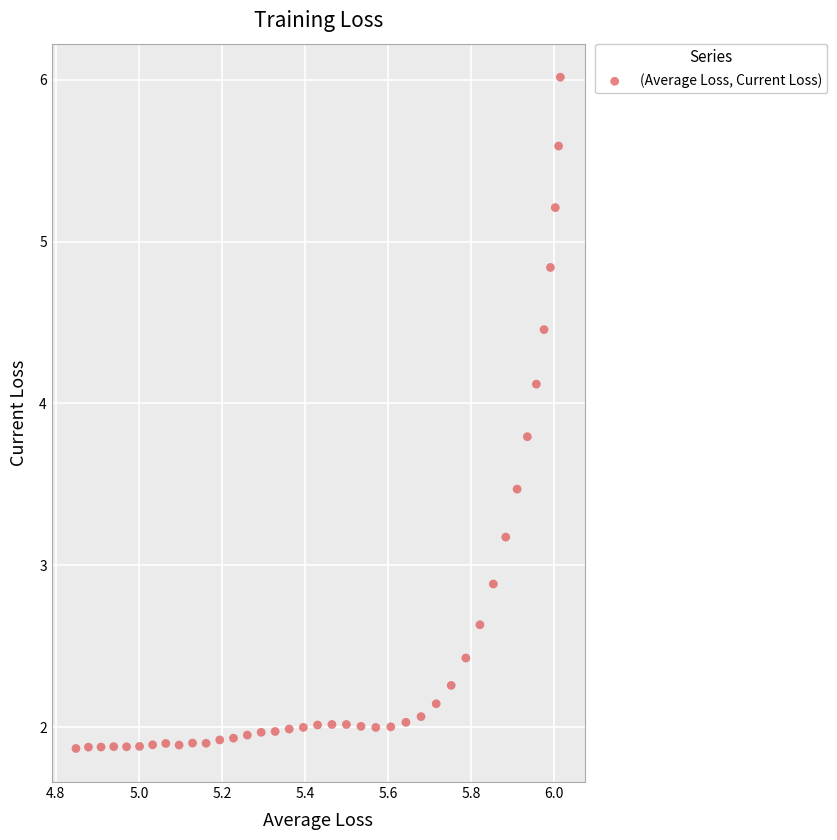

What Y value in the scatter plot is closest to 3?

2.9